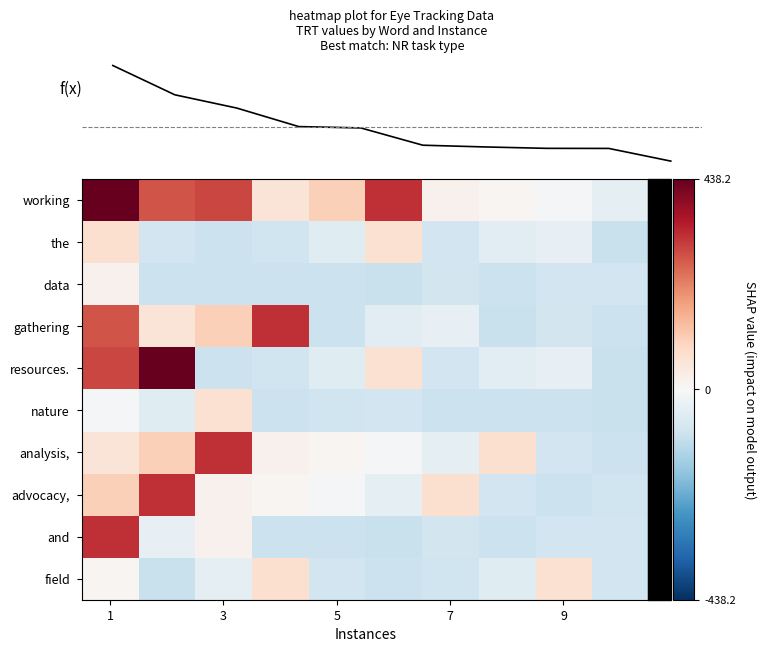

What is the difference between the maximum and minimum values in the resources. series?

535.0